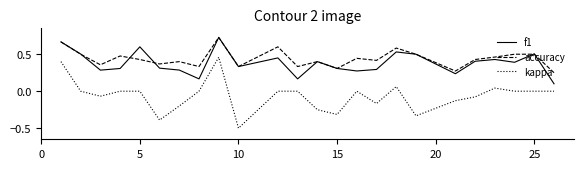

In f1, how many points are lower than both neighbors (excluding endpoints)?

7